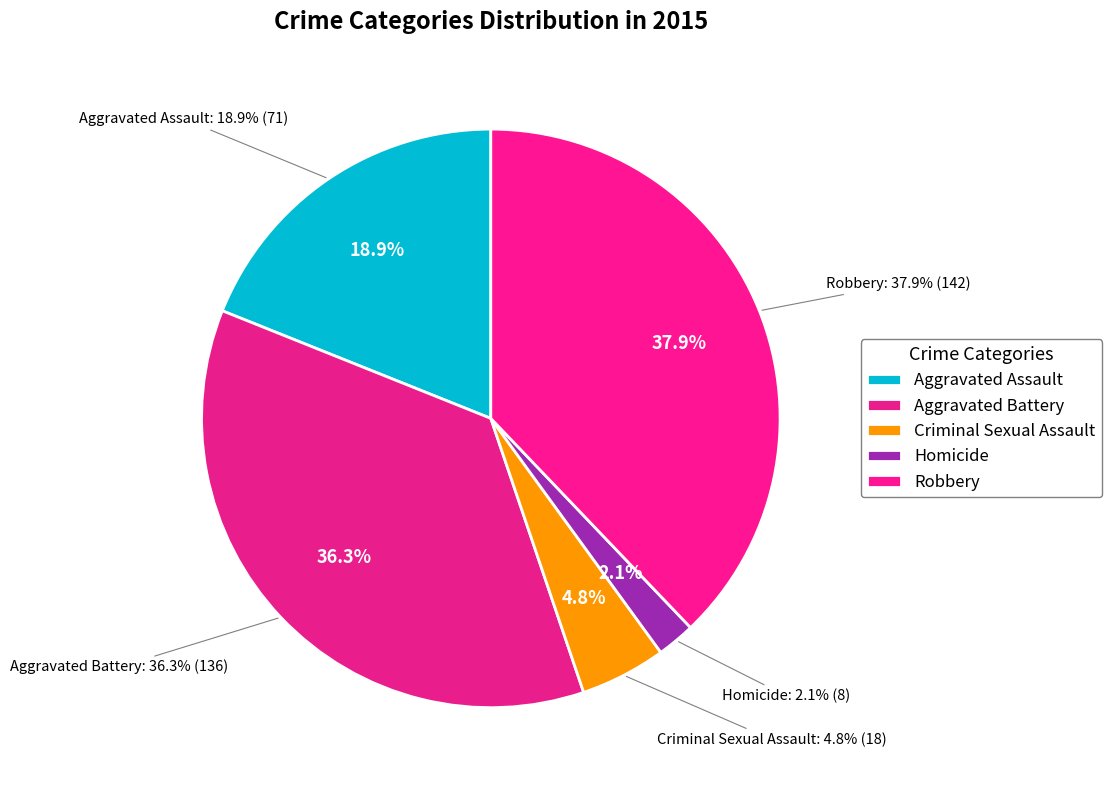

Between Robbery and Homicide, which is larger?

Robbery